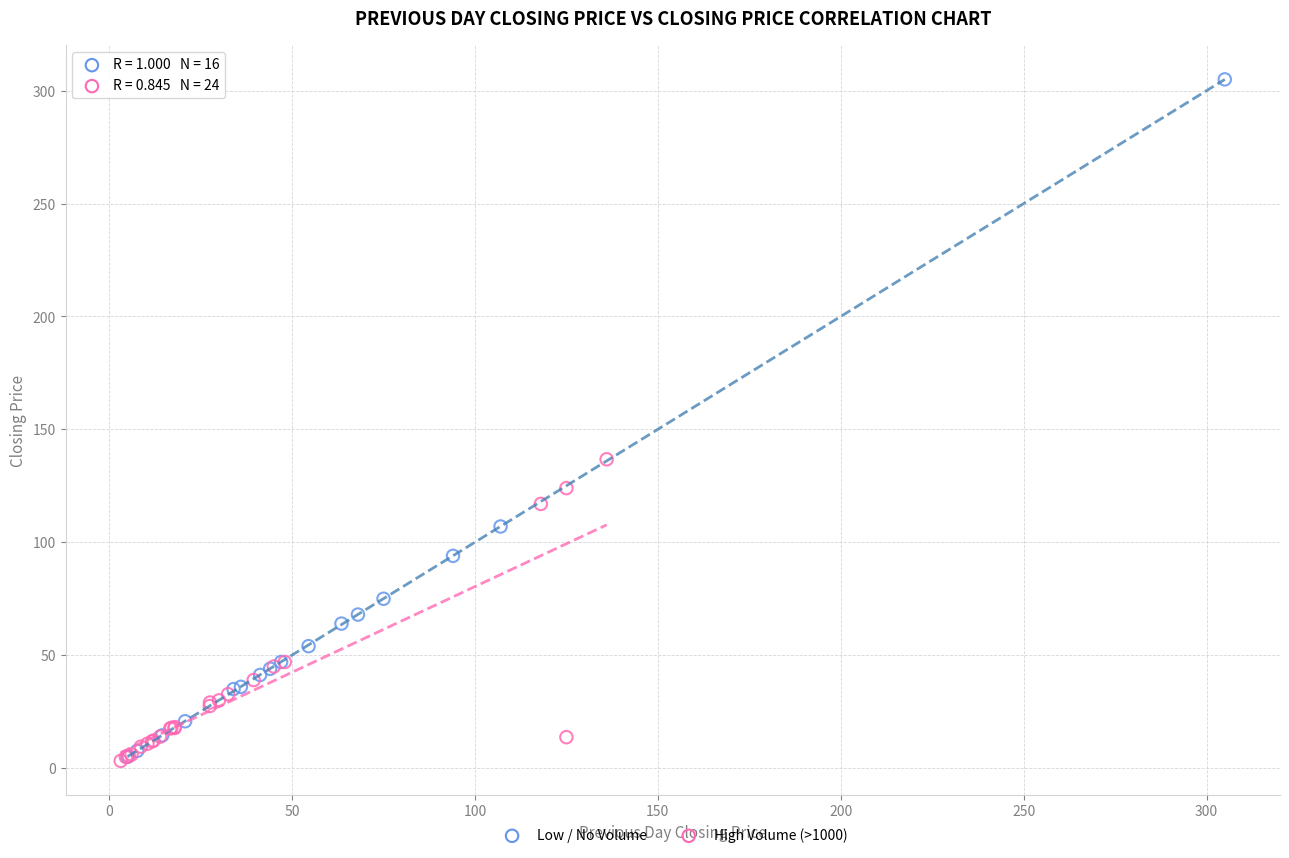

Which series has the widest spread of Y values?

Low / No Volume